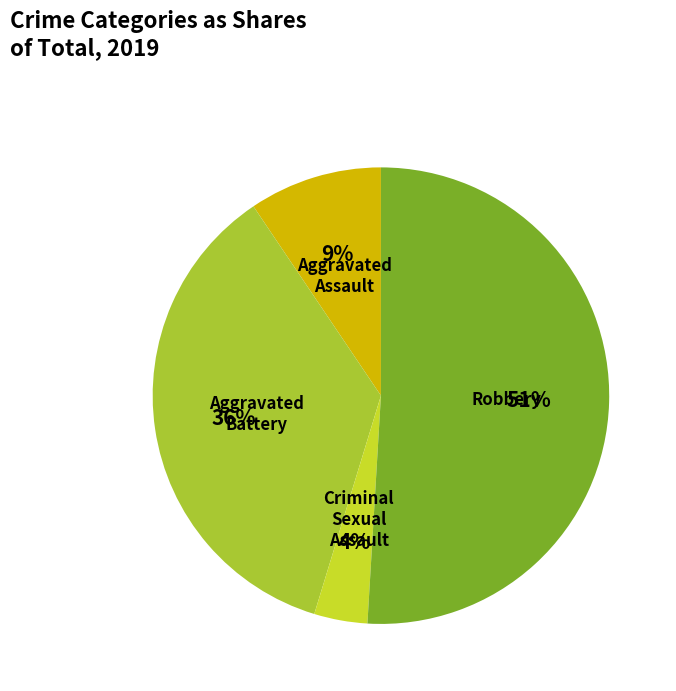

Count the number of slices in the pie.

4